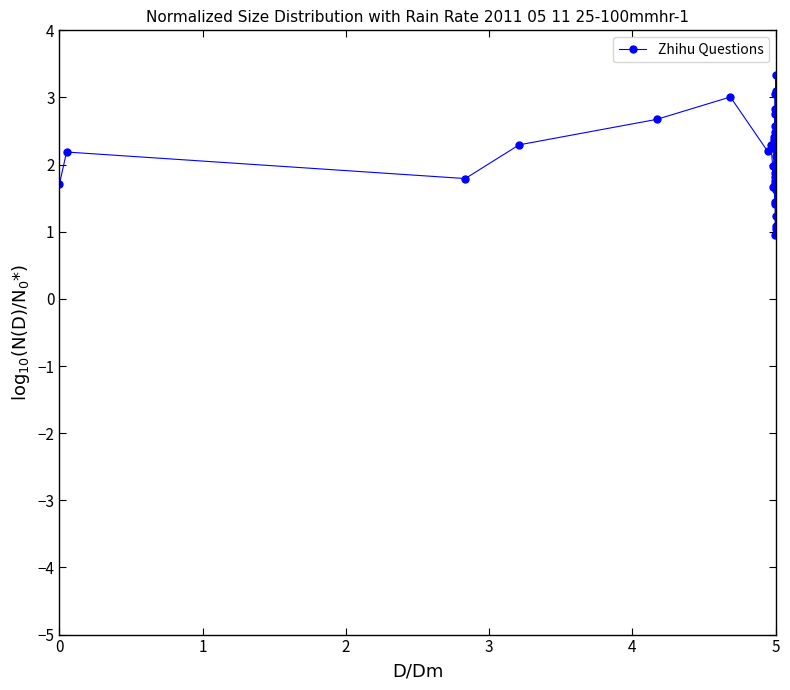

What is the average value?

2.1